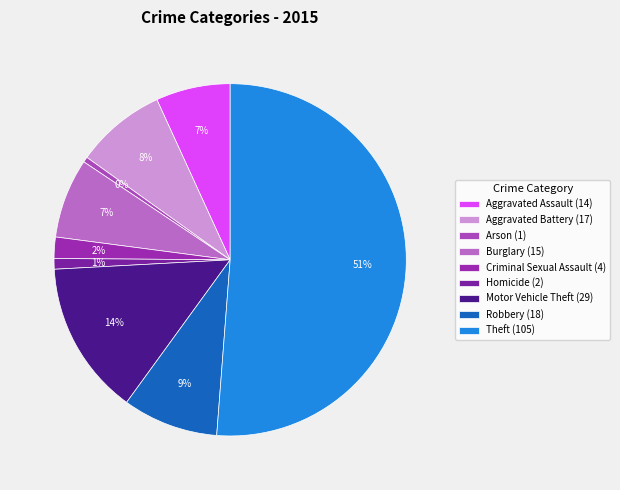

Rank the categories by value from highest to lowest.

Theft, Motor Vehicle Theft, Robbery, Aggravated Battery, Burglary, Aggravated Assault, Criminal Sexual Assault, Homicide, Arson